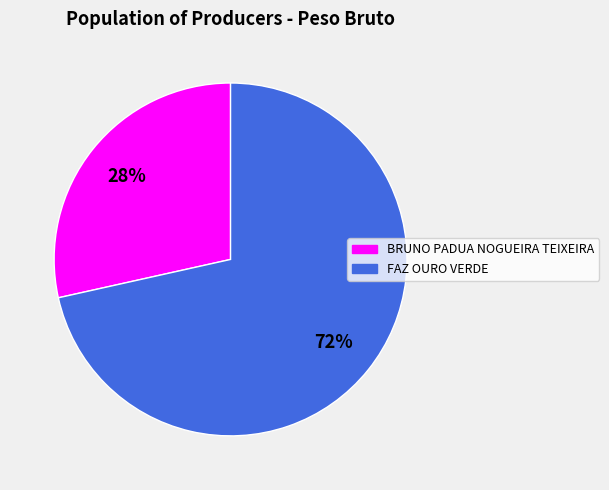

Combined, do BRUNO PADUA NOGUEIRA TEIXEIRA and FAZ OURO VERDE account for over 50%?

Yes